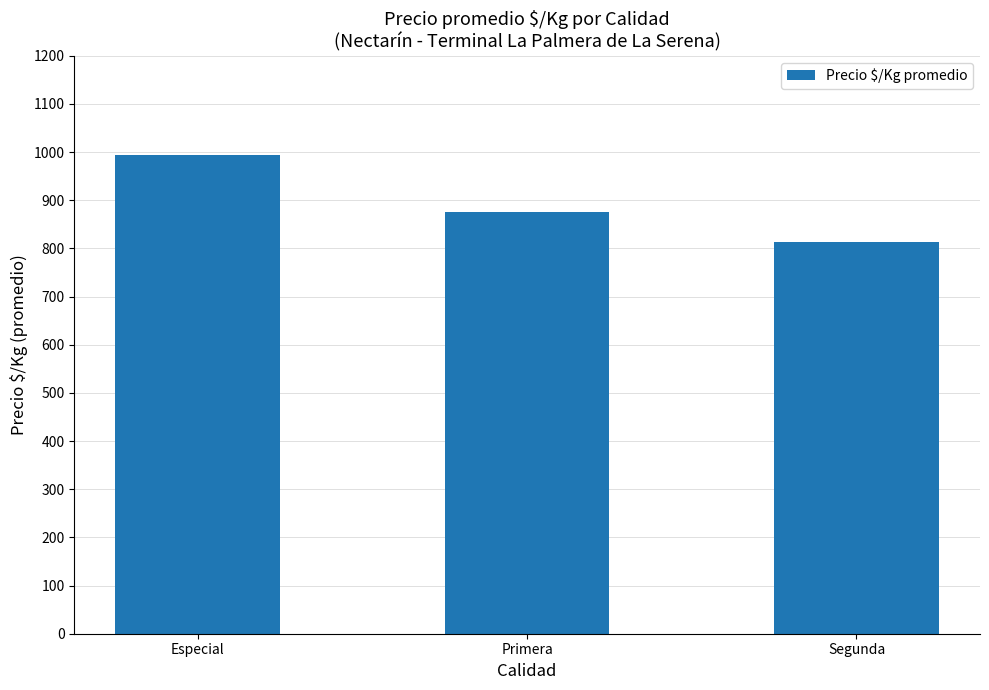

Count the values in the range 813 to 995.

3